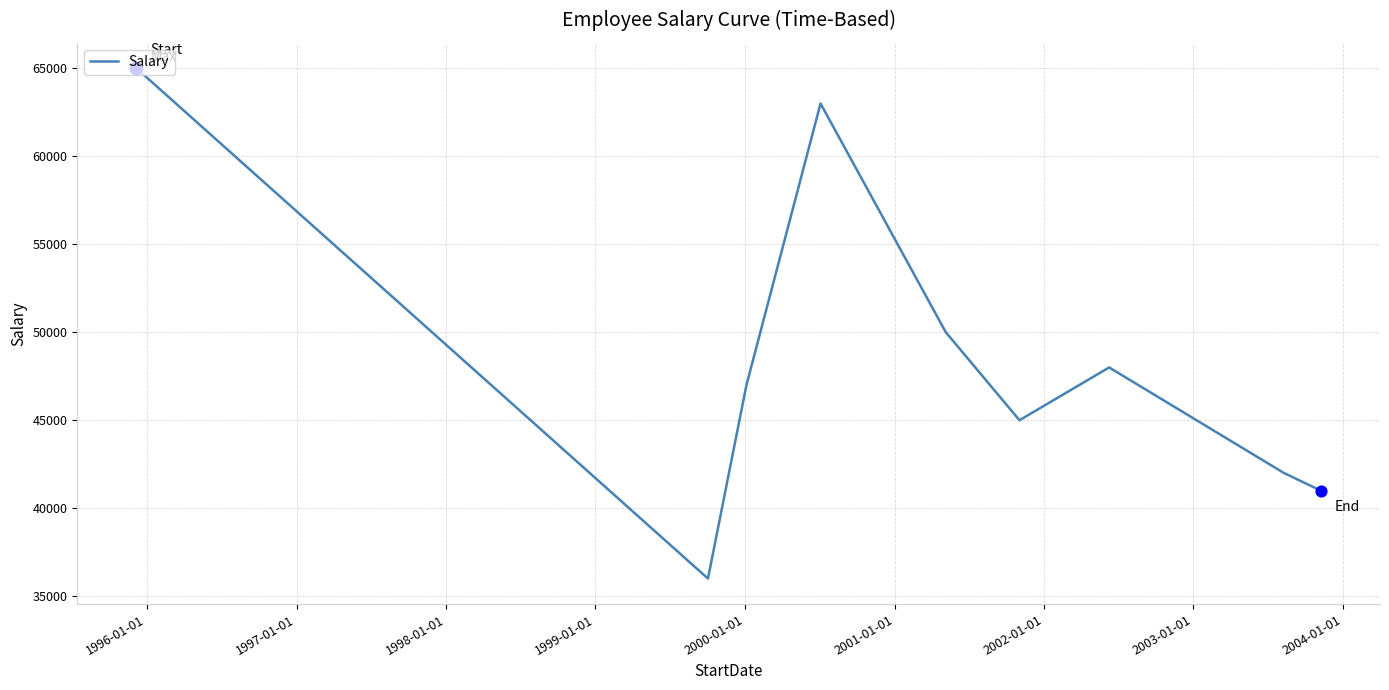

What is the maximum value shown in the chart?

65000